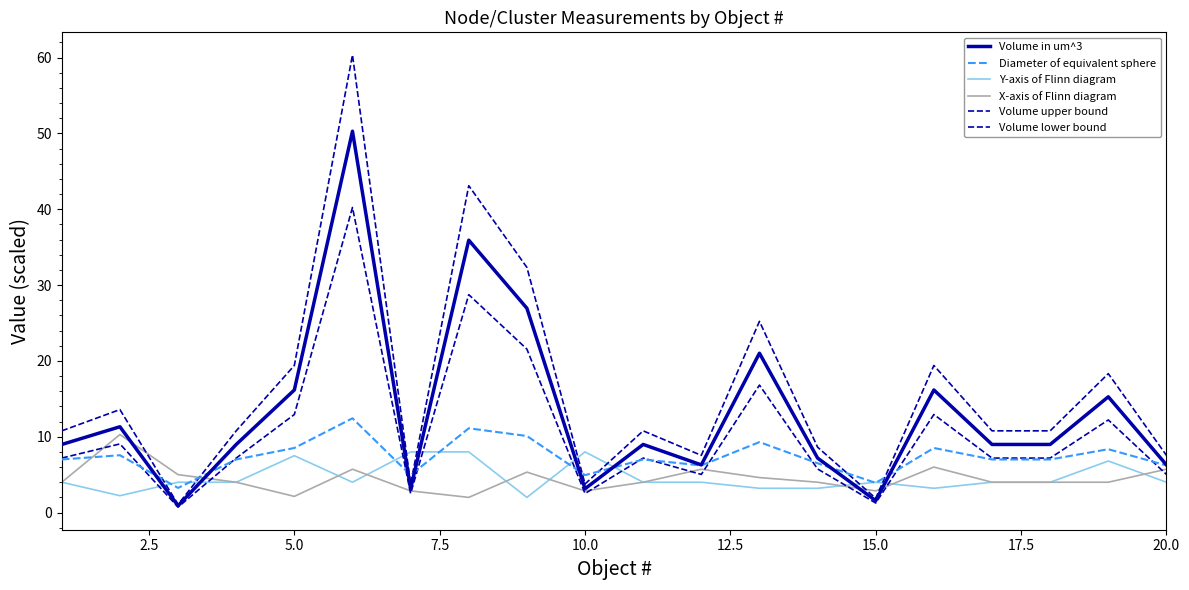

True or false: Volume in um^3 and Volume upper bound intersect in this chart.

False